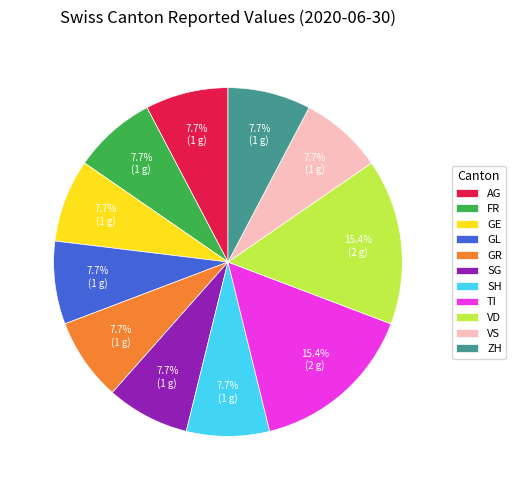

To the nearest percent, what is the average slice percentage?

9%